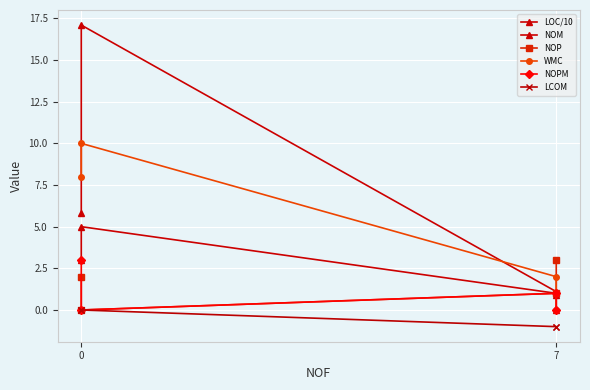

List the series in order of their peak value, highest first.

LOC/10, WMC, NOM, NOP, NOPM, LCOM